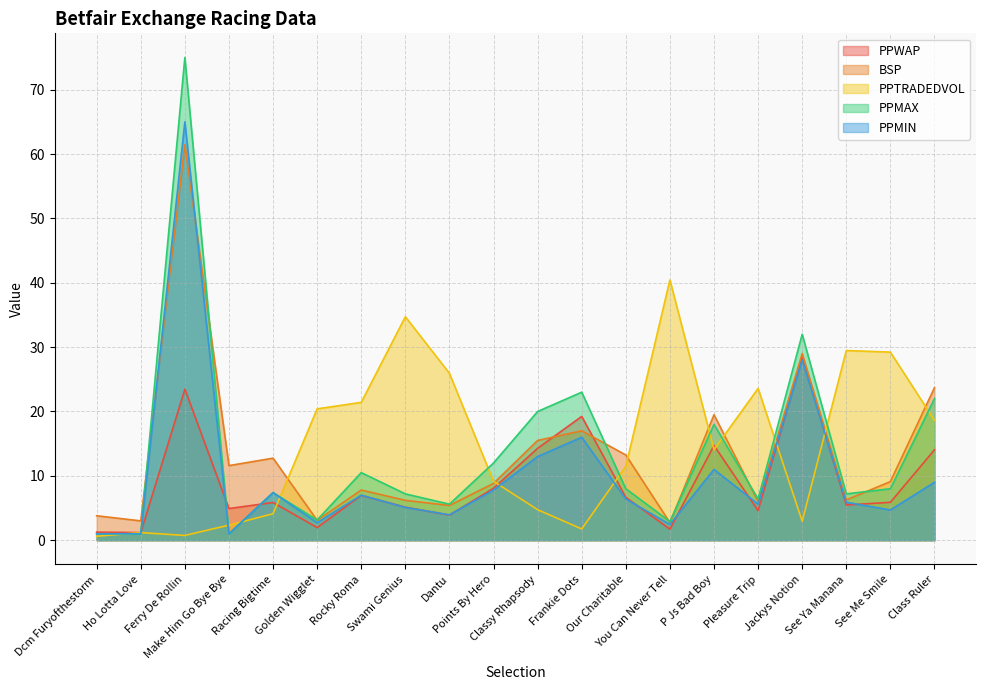

List the series in order of their peak value, lowest first.

PPWAP, PPTRADEDVOL, BSP, PPMIN, PPMAX